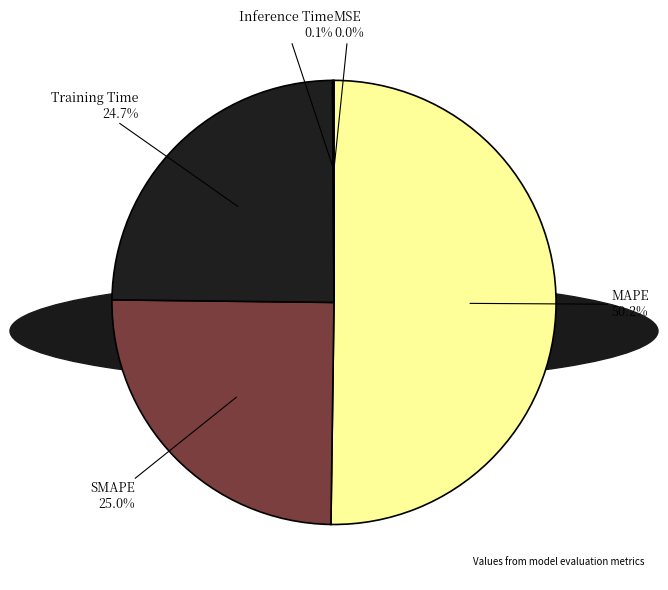

To the nearest percent, what is the average slice percentage?

20%